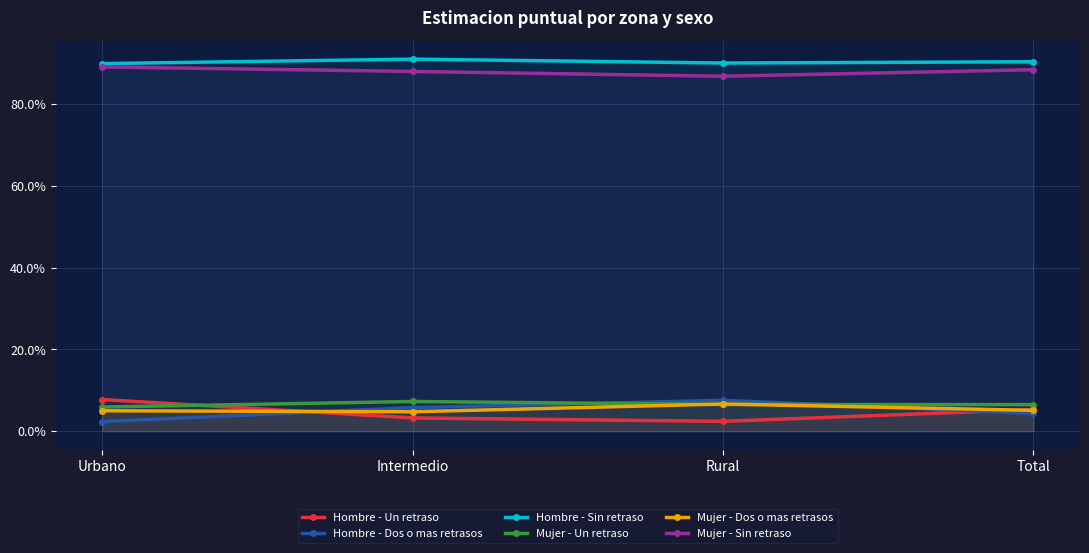

Which label corresponds to the smallest value in the chart?

Urbano